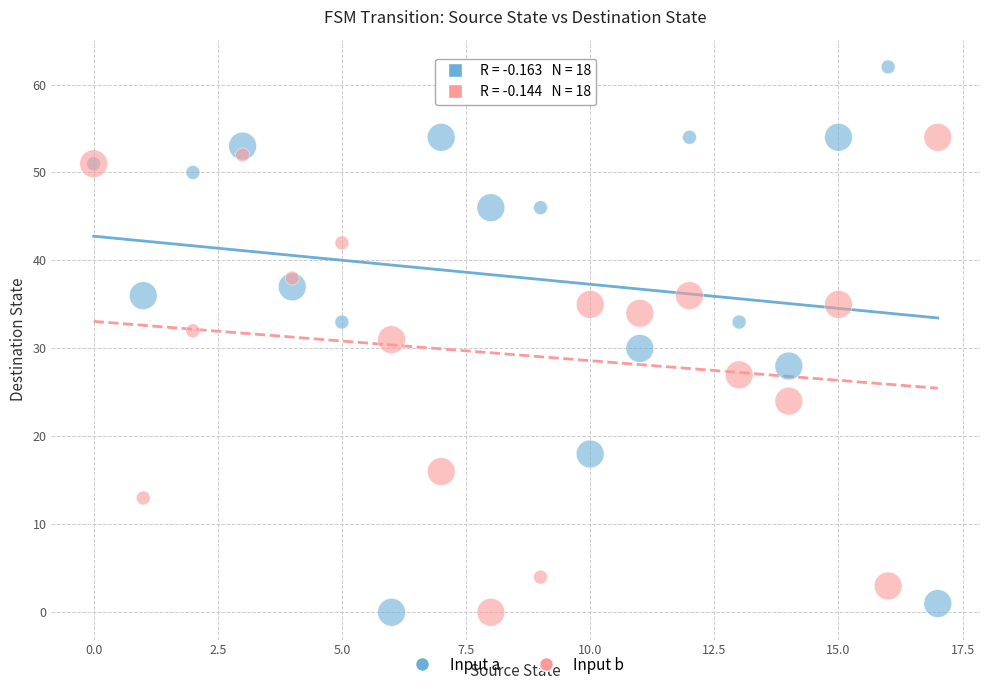

Which series contains the highest Y value?

Input a